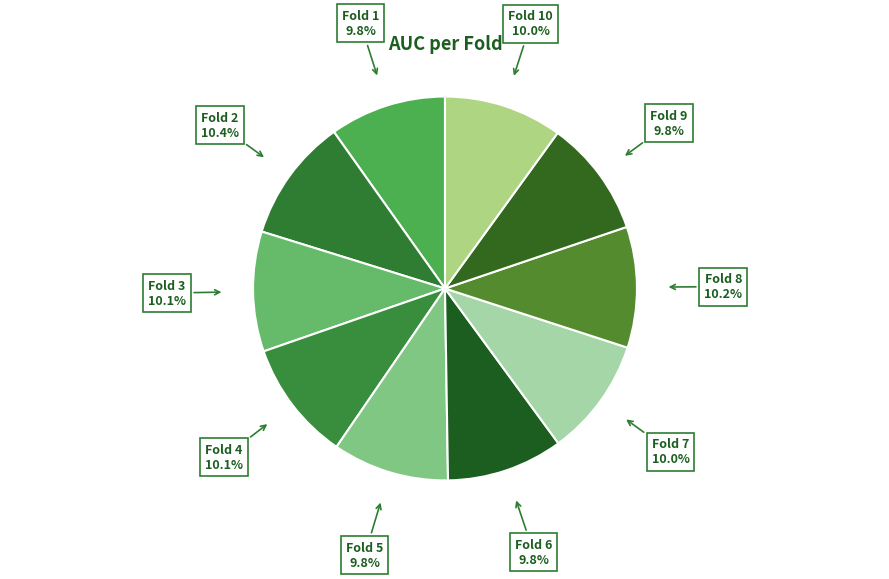

Count the number of slices in the pie.

10